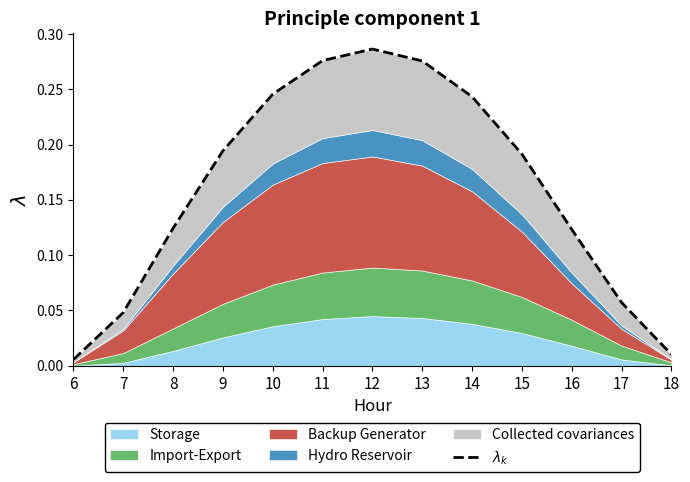

Reading left to right, list all the values displayed in this chart.

0.0	0.0	0.1	0.2	0.2	0.3	0.3	0.3	0.2	0.2	0.1	0.1	0.0